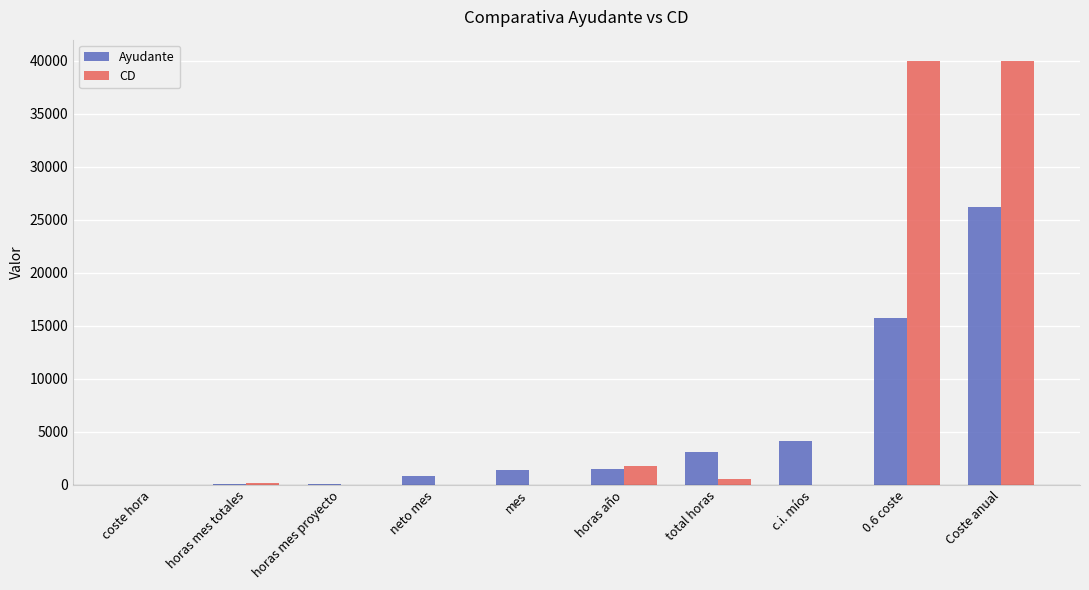

What value does the Ayudante series have at horas año?

1540.0